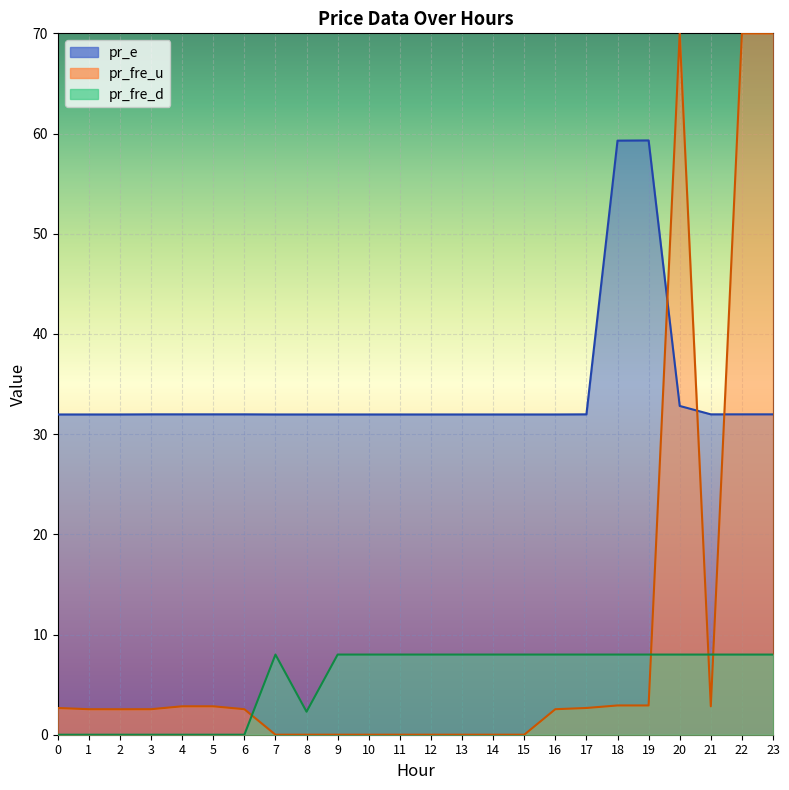

Which has a higher value, 4 or 8?

4